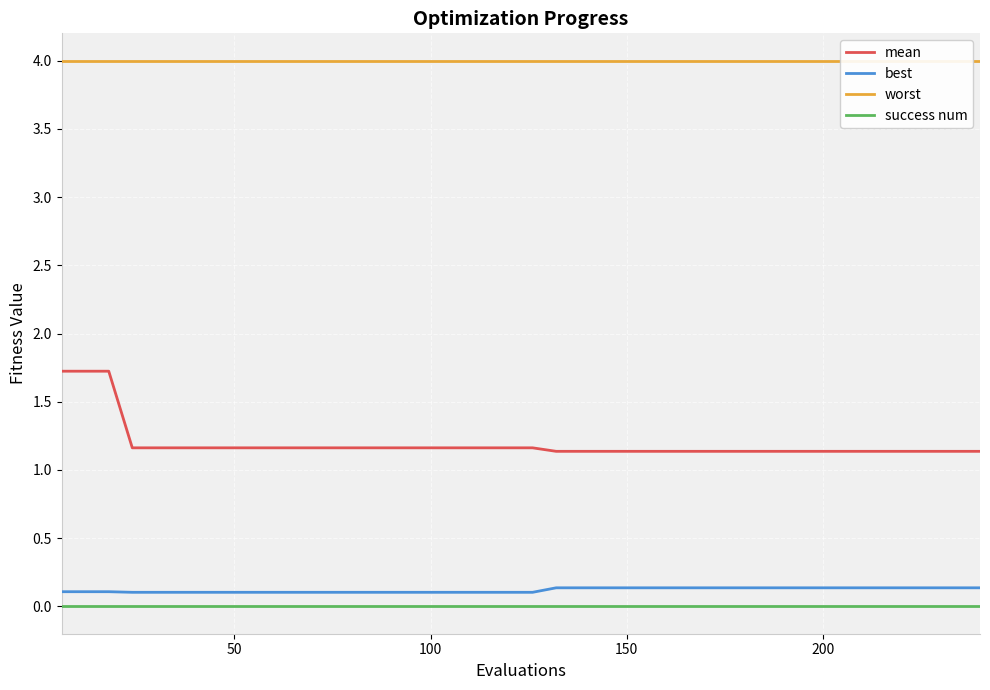

What are all the series names shown in the legend?

mean, best, worst, success num